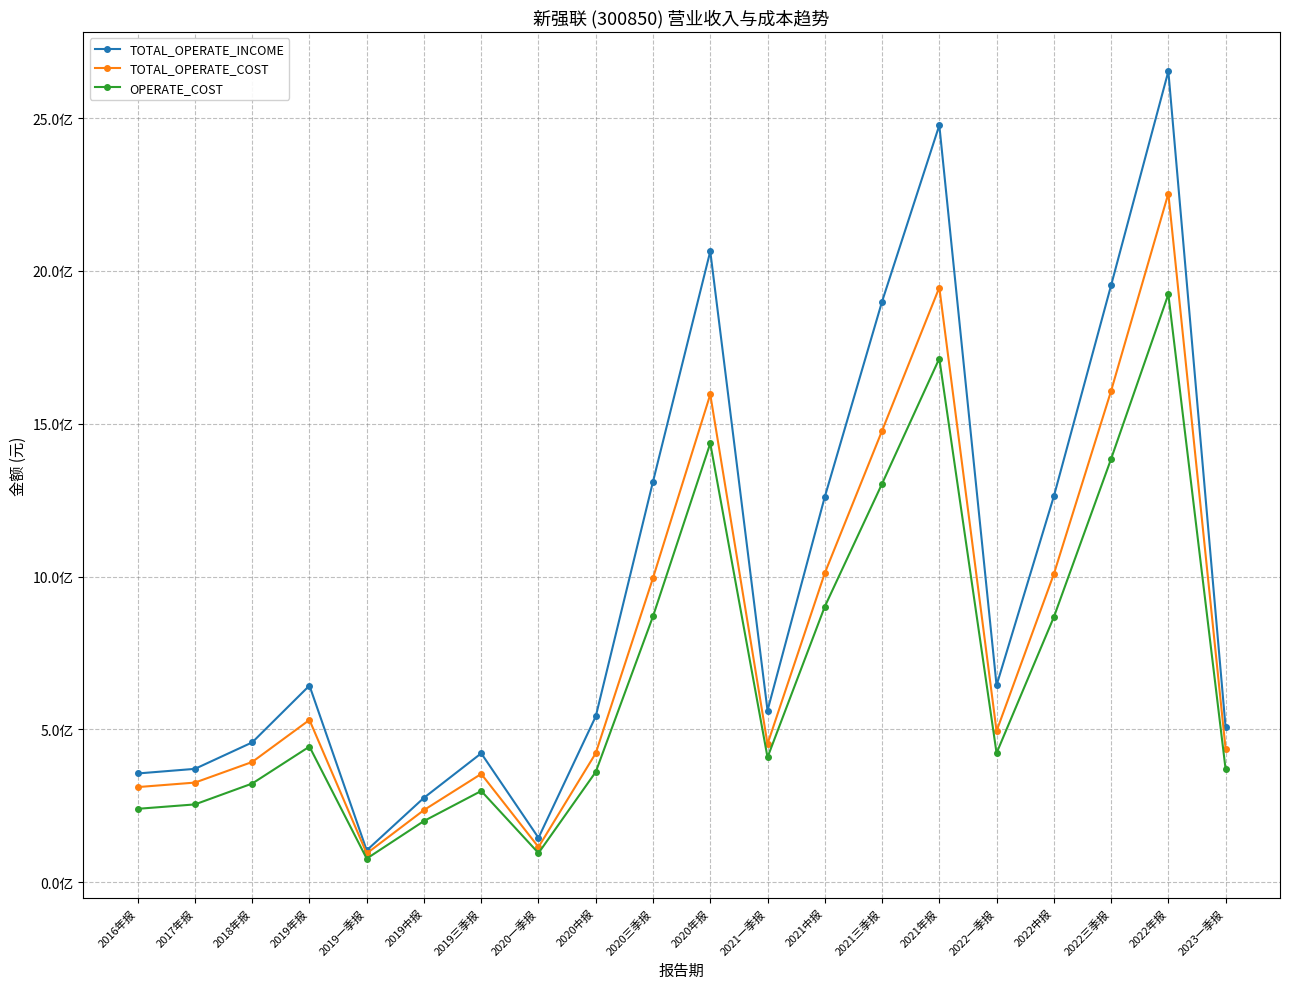

Which series has the largest range (max minus min)?

TOTAL_OPERATE_INCOME